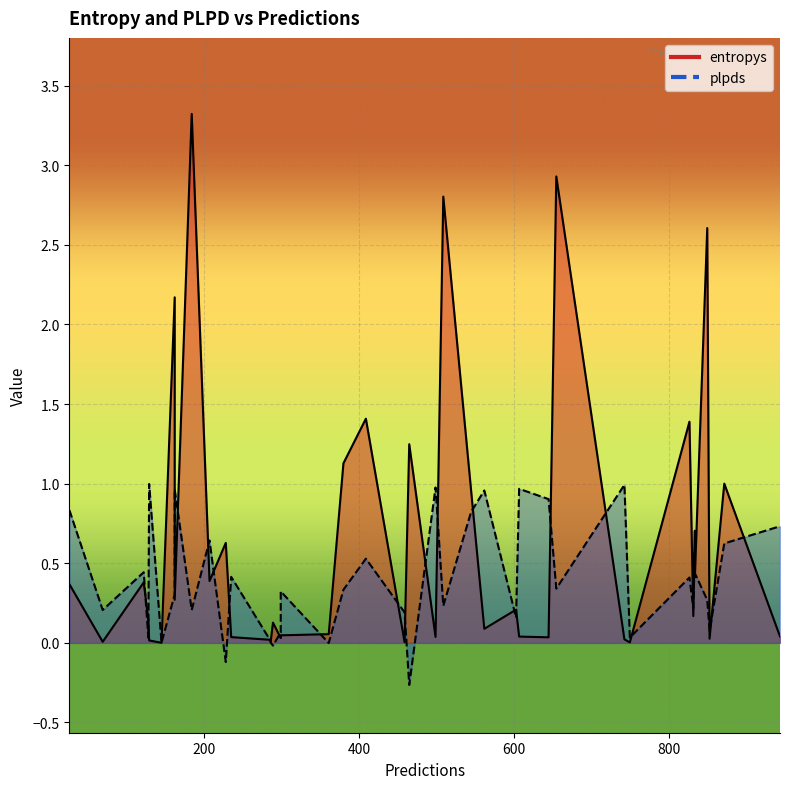

Rank the series at 10 from highest to lowest value.

entropys, plpds